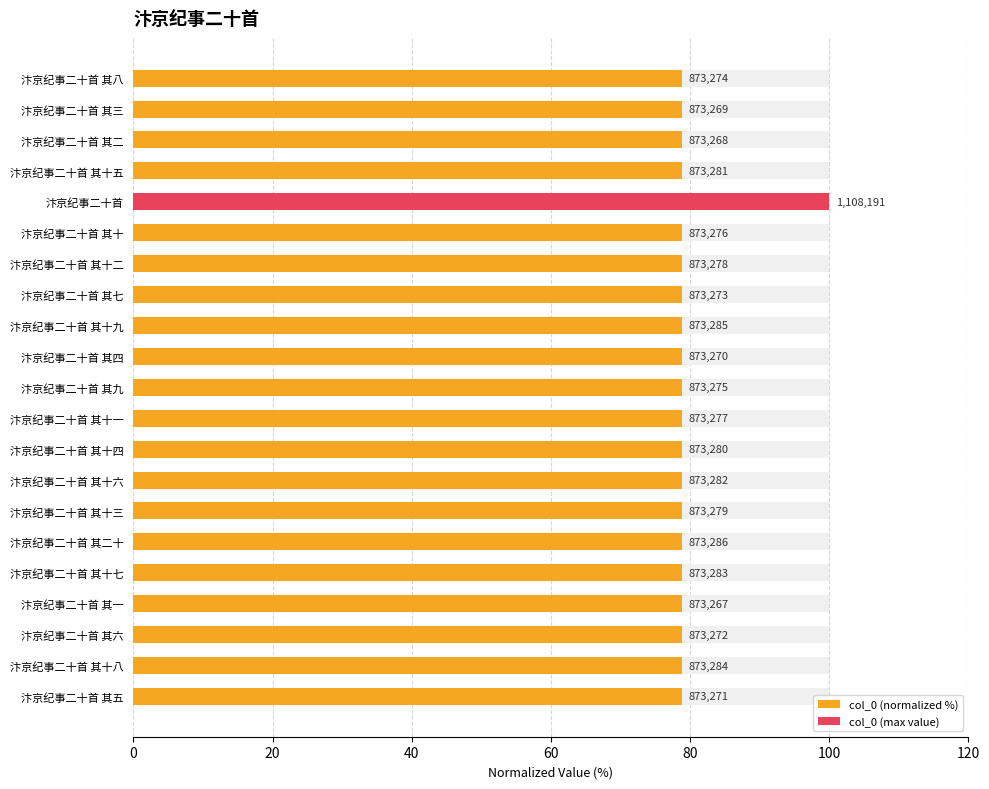

Between 汴京纪事二十首 其十七 and 汴京纪事二十首 其八, which is larger?

汴京纪事二十首 其十七